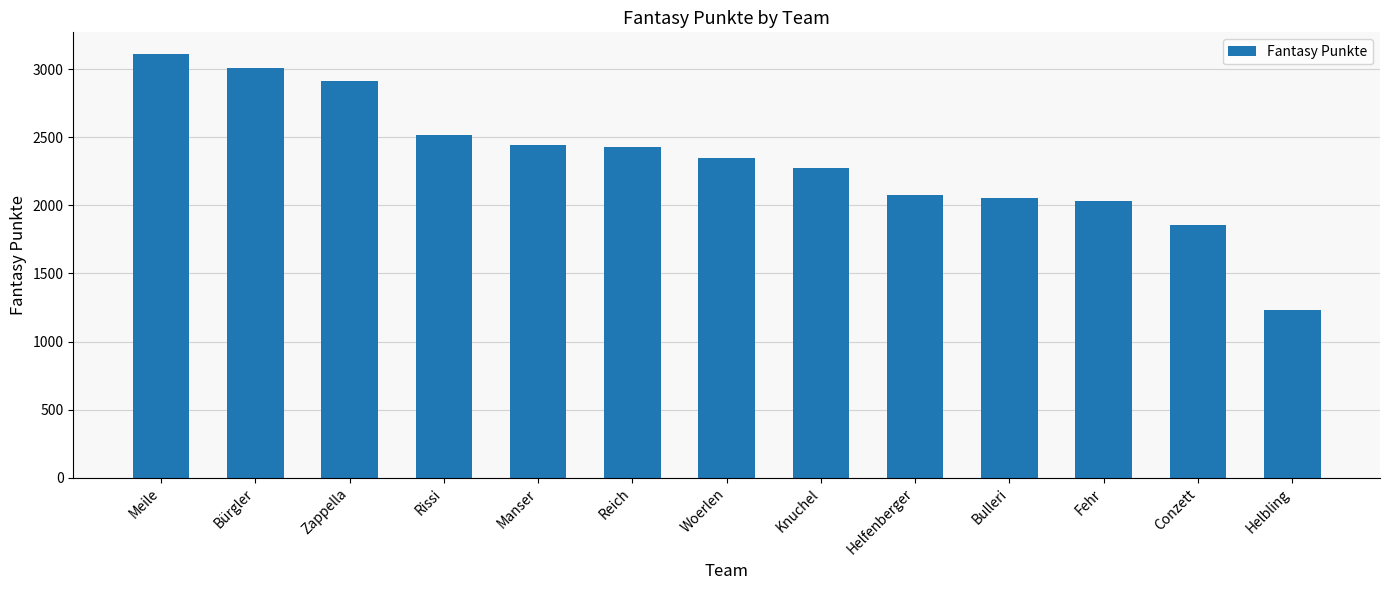

Approximately how many times larger is the value at Woerlen compared to Reich?

1.0